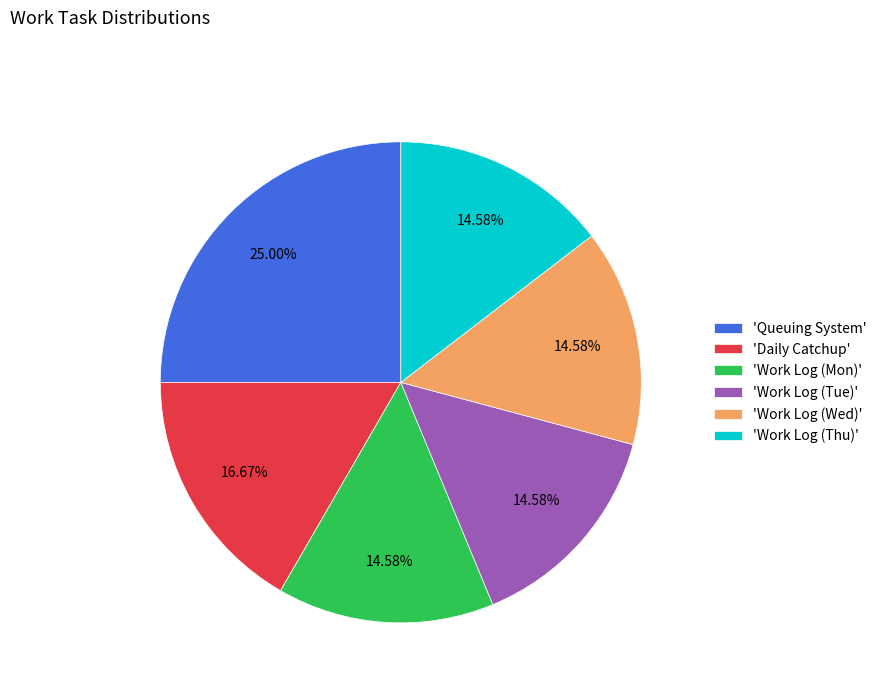

Approximately how many times larger is the value at 'Daily Catchup' compared to 'Work Log (Mon)'?

1.1